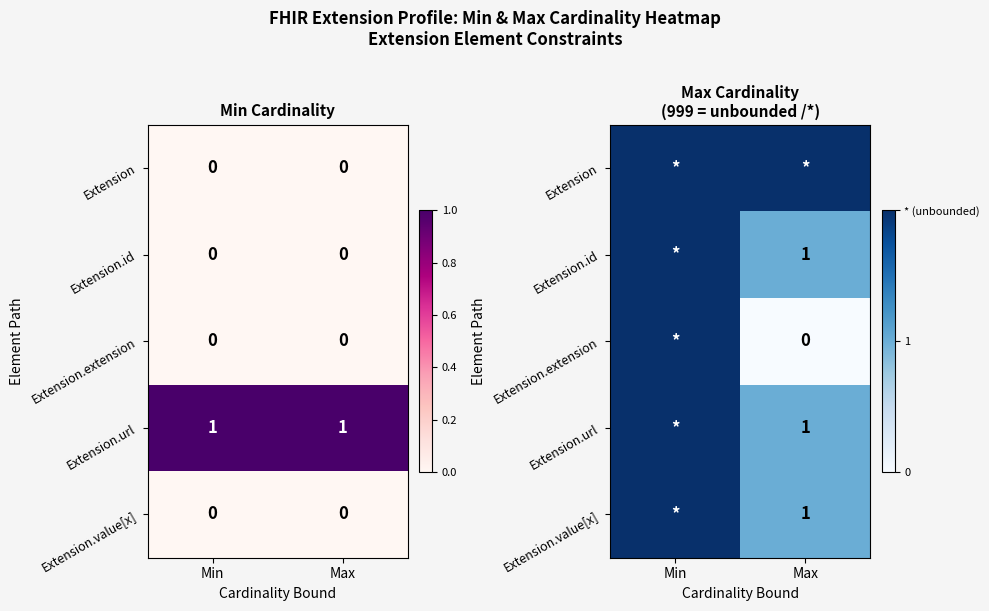

Between Min and Max, which is larger?

Min